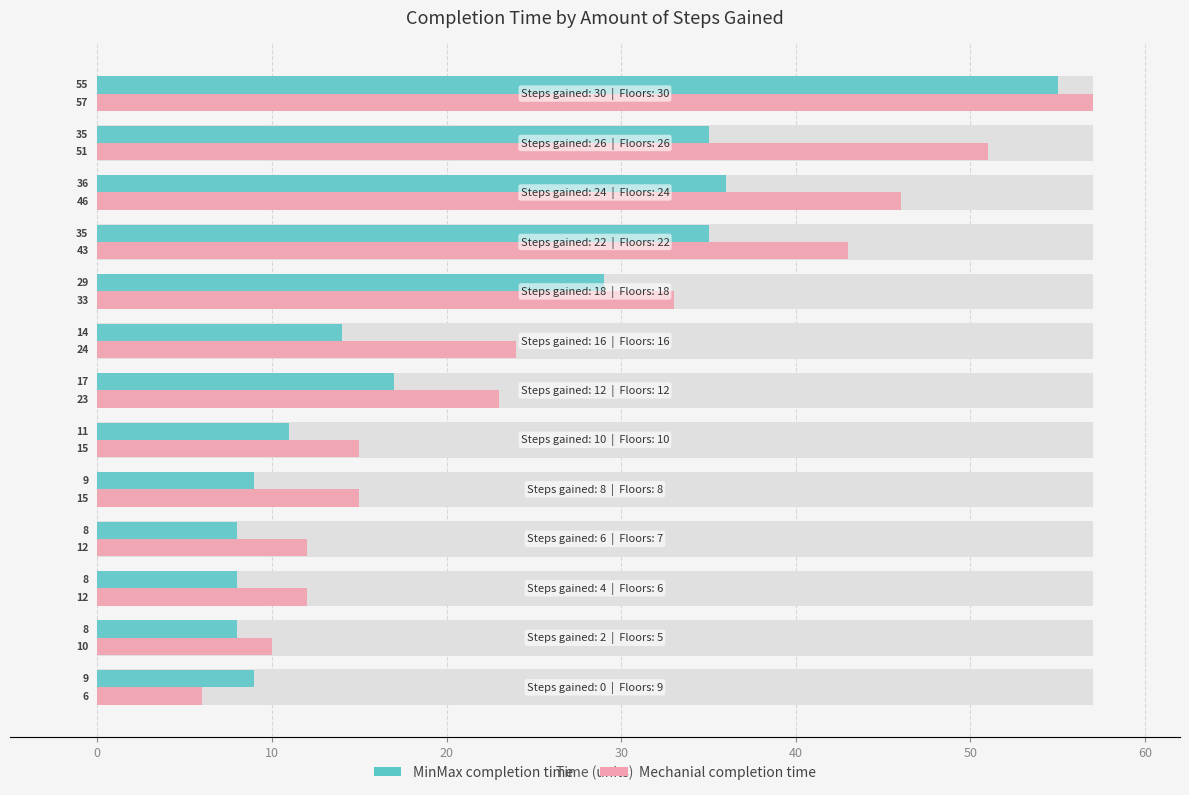

How many categories are shown in the chart?

13